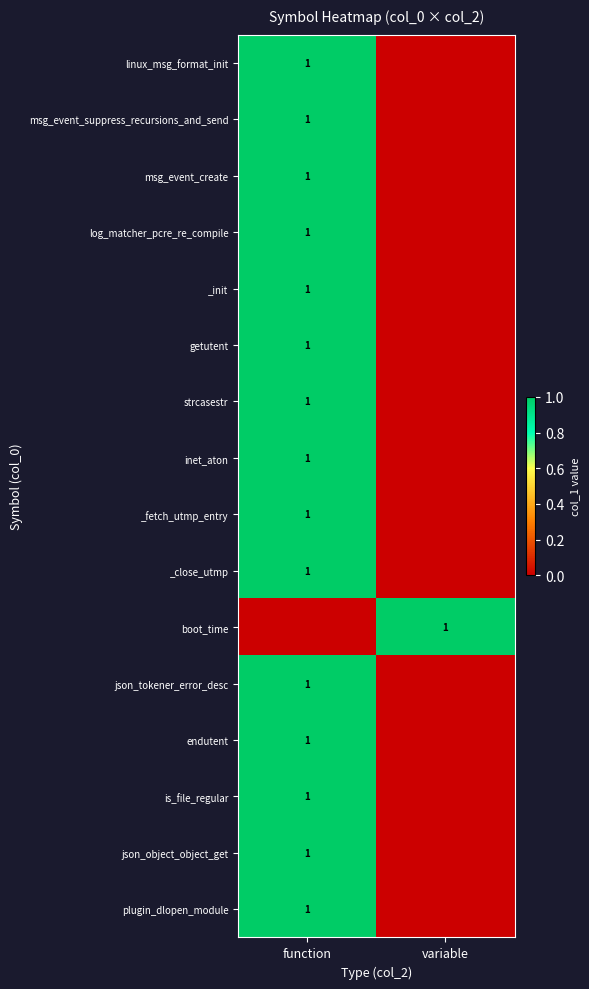

At which category is the sum across all series the highest?

function